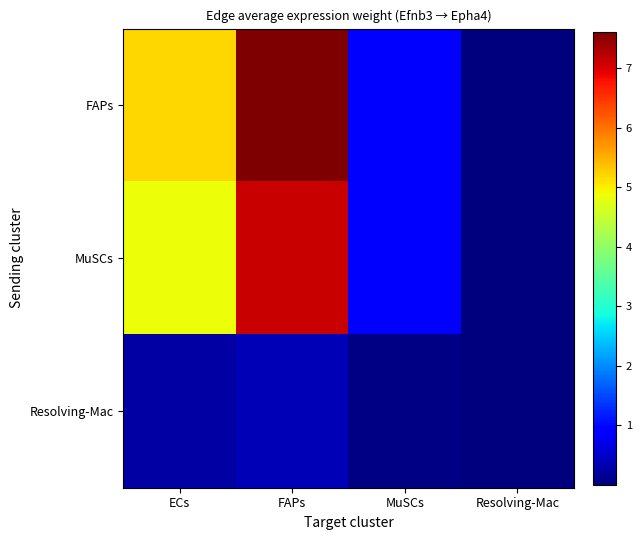

Reading left to right, what are all the values shown in this chart?

FAPs: ECs=5.2	FAPs=7.6	MuSCs=1.0	Resolving-Mac=0.0
MuSCs: ECs=4.9	FAPs=7.1	MuSCs=0.9	Resolving-Mac=0.0
Resolving-Mac: ECs=0.2	FAPs=0.4	MuSCs=0.0	Resolving-Mac=0.0